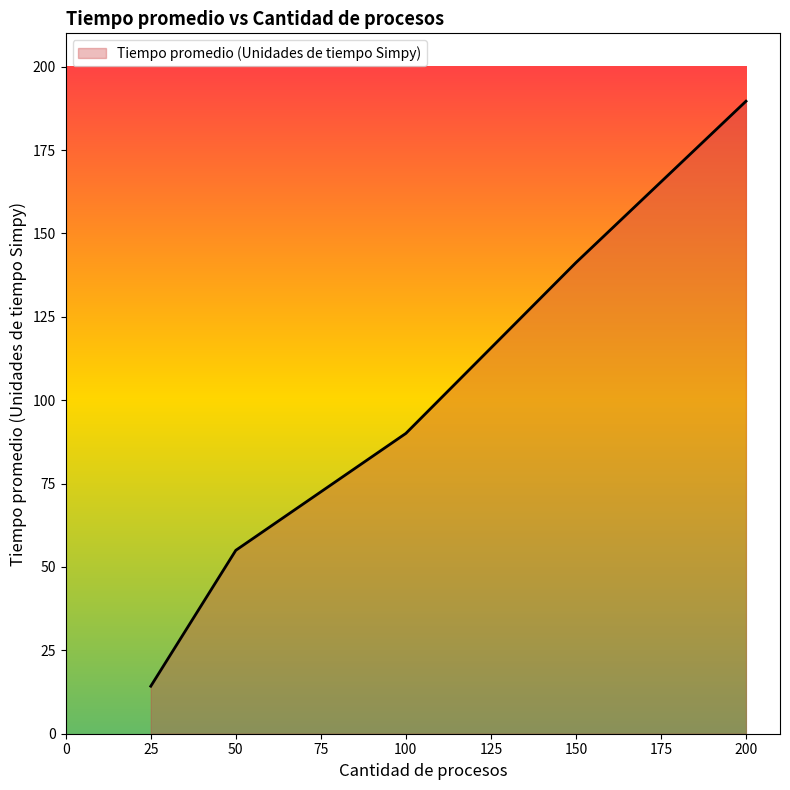

Read the value at 200.

189.6